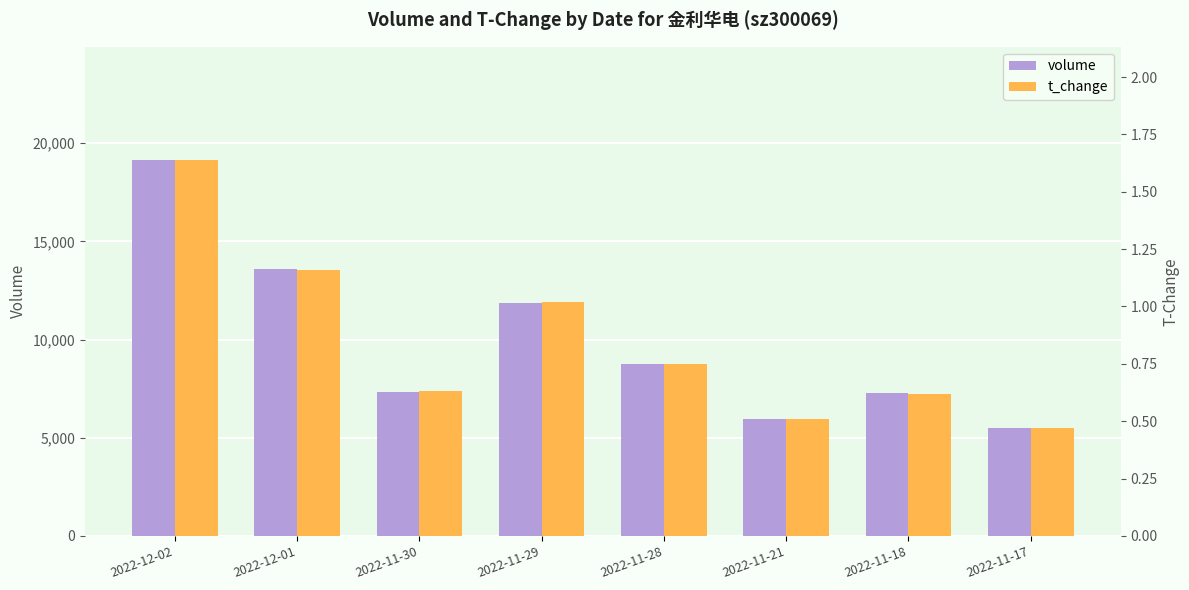

Reading left to right, extract all data points from this chart.

volume: 2022-12-02=19157.0	2022-12-01=13565.0	2022-11-30=7320.0	2022-11-29=11876.0	2022-11-28=8756.0	2022-11-21=5974.0	2022-11-18=7265.0	2022-11-17=5489.0
t_change: 2022-12-02=1.6	2022-12-01=1.2	2022-11-30=0.6	2022-11-29=1.0	2022-11-28=0.8	2022-11-21=0.5	2022-11-18=0.6	2022-11-17=0.5